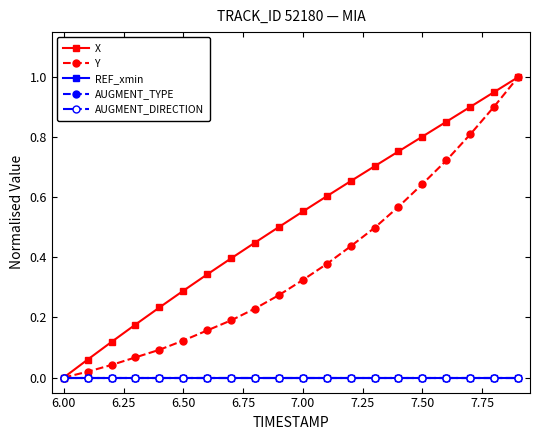

Is this an area chart (filled region under the line)?

No